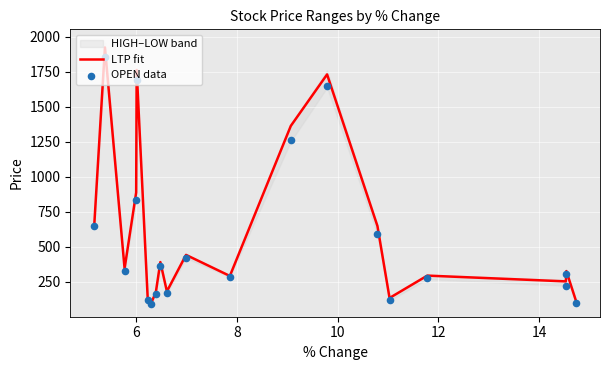

What is the highest value of the LTP fit series?

1923.9